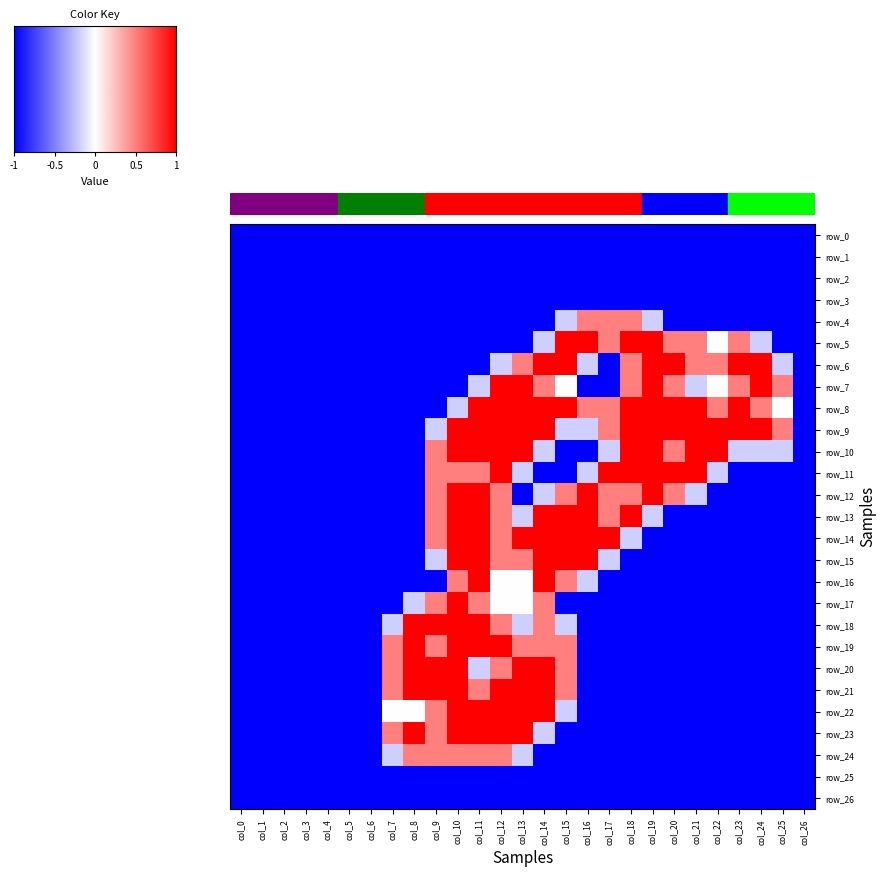

At which category is the sum across all series the highest?

col_11